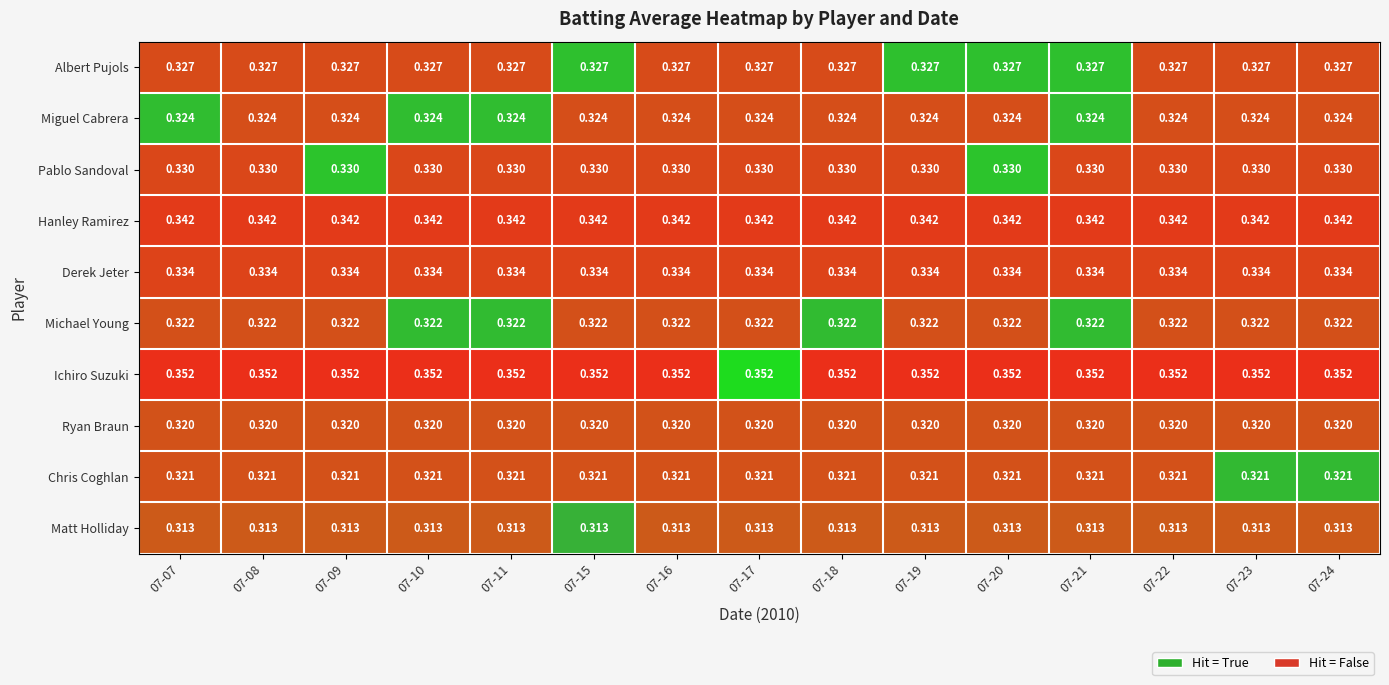

Which series has the largest range (max minus min)?

Albert Pujols